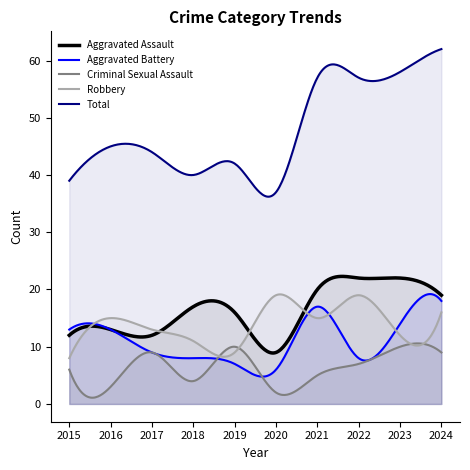

Which series has the largest total across all categories?

Total